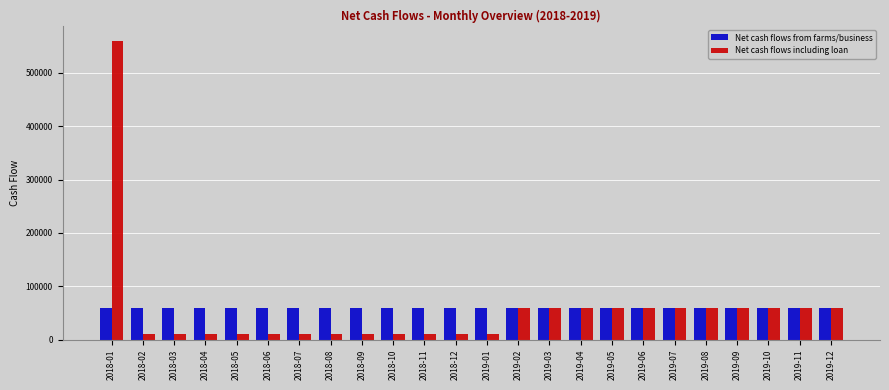

Which series has the widest spread of values?

Net cash flows including loan